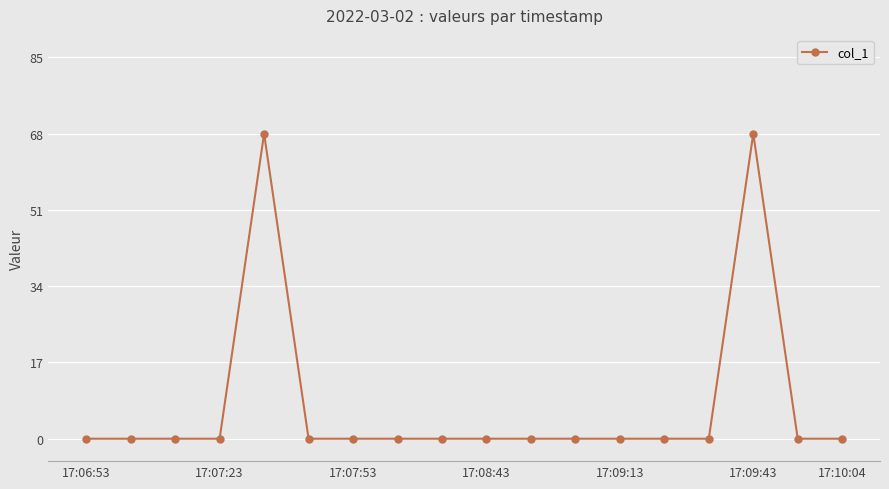

What is the maximum value shown in the chart?

68